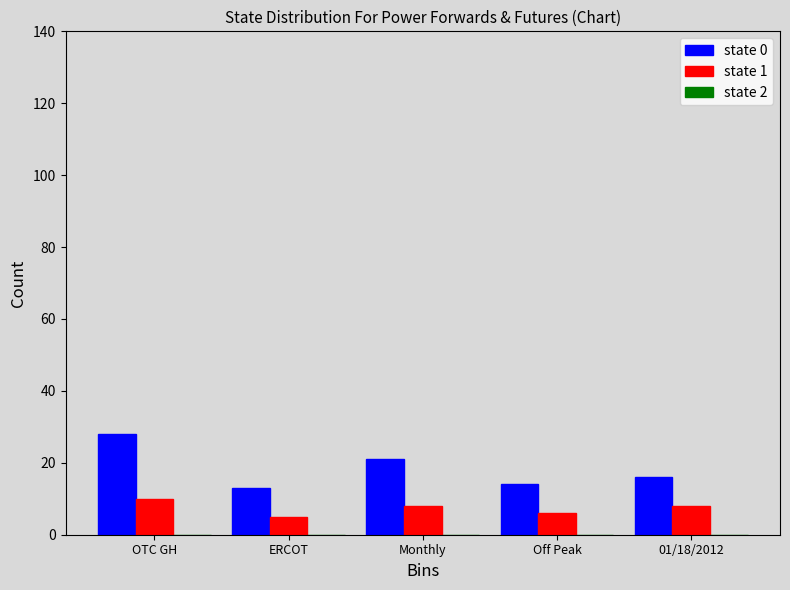

Rank the series by their average value, from lowest to highest.

state 1, state 0